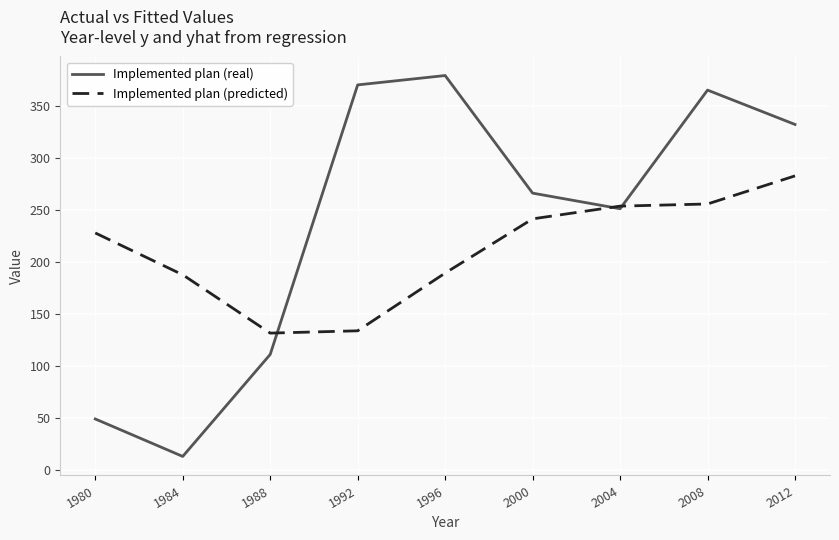

What is the sum of all Implemented plan (real) values?

2136.0